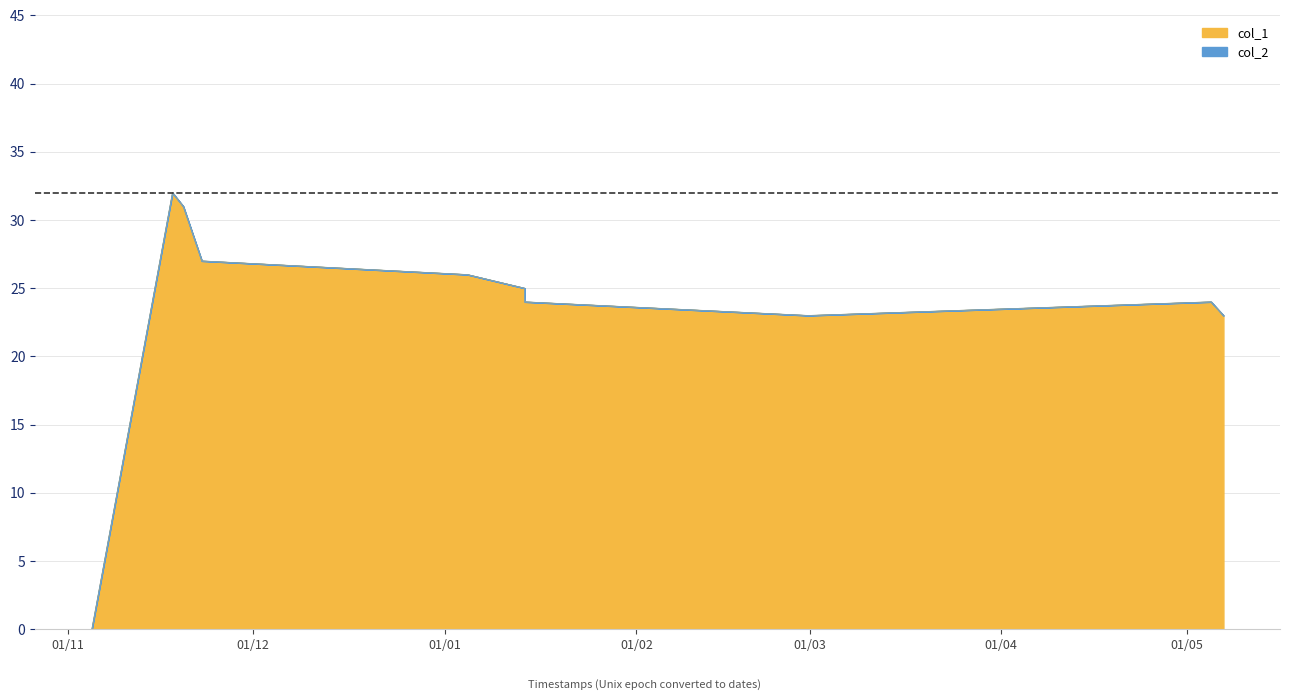

What is the maximum value for col_1?

32